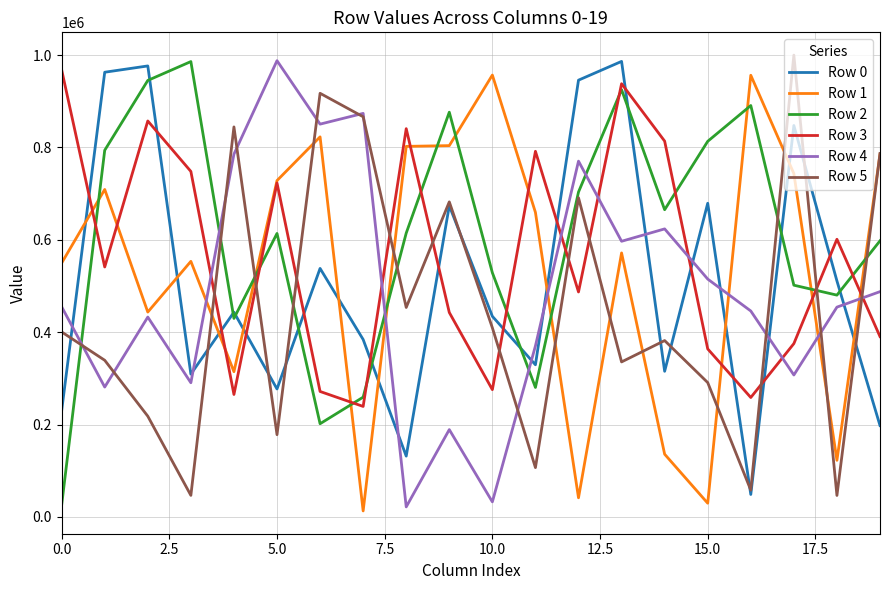

Which series has the largest total across all categories?

Row 2